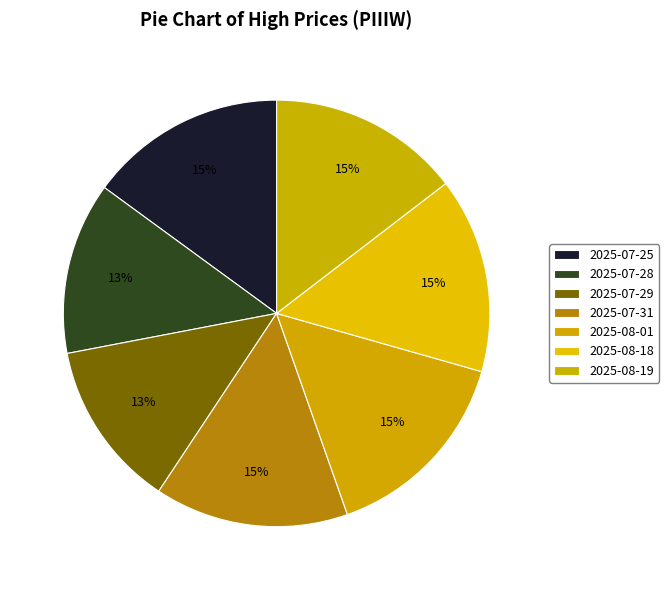

What percentage is the 2025-08-19 slice, to the nearest percent?

15%